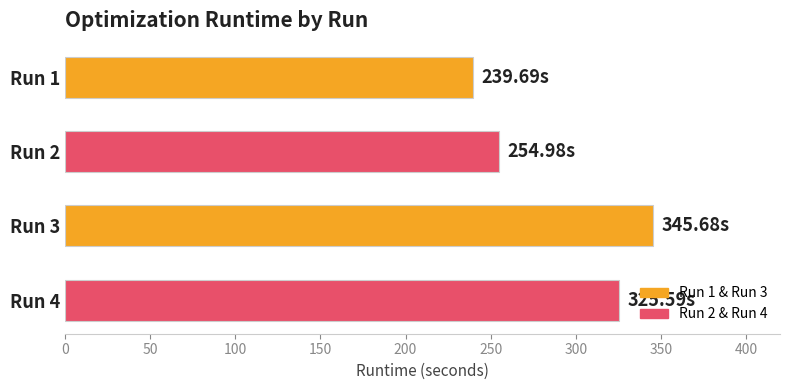

What is the difference between the maximum and minimum values?

106.0